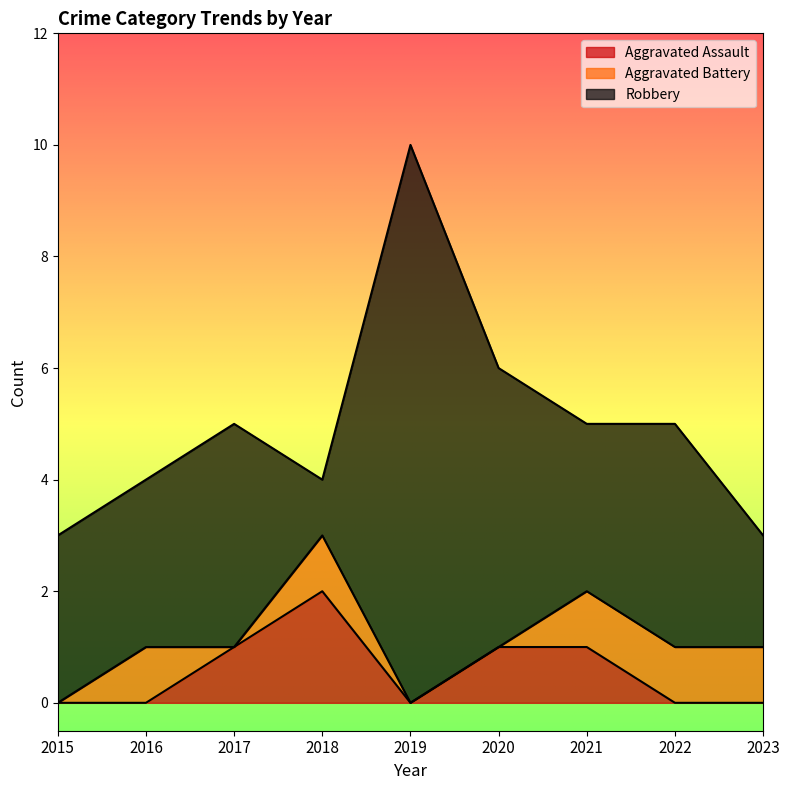

Reading right to left, transcribe all the data shown in this chart.

Aggravated Assault: 0	0	1	1	0	2	1	0	0
Aggravated Battery: 1	1	1	0	0	1	0	1	0
Robbery: 2	4	3	5	10	1	4	3	3